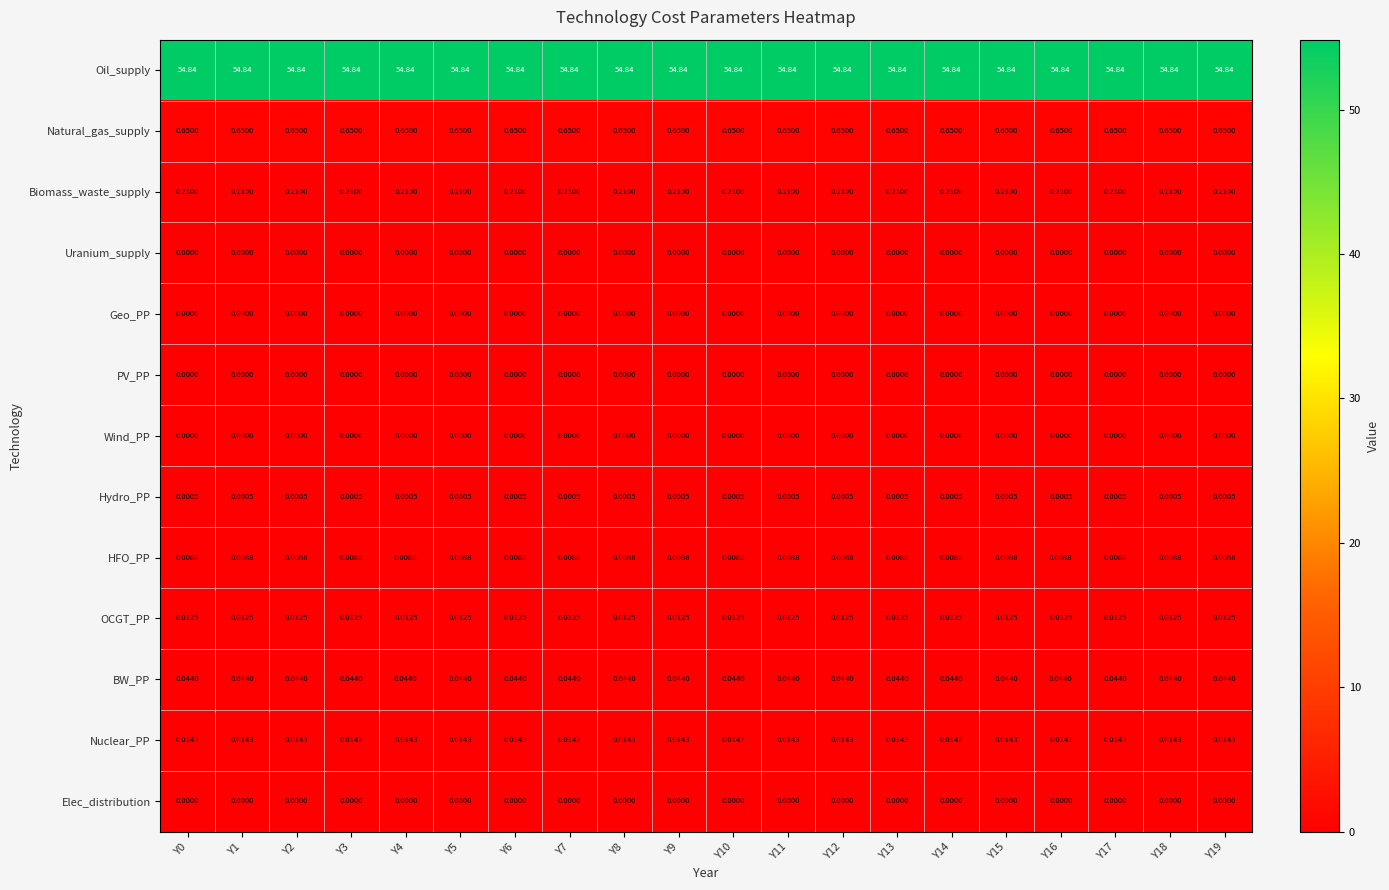

Is the value of Elec_distribution at Y0 greater than the value of Natural_gas_supply at Y12?

No